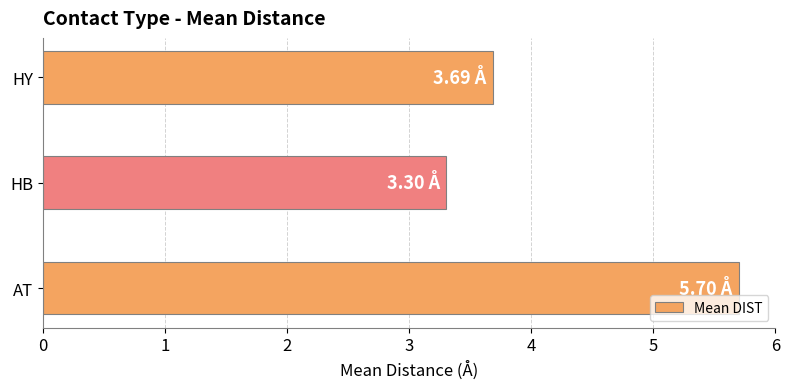

What is the difference between the values at HB and AT?

2.4